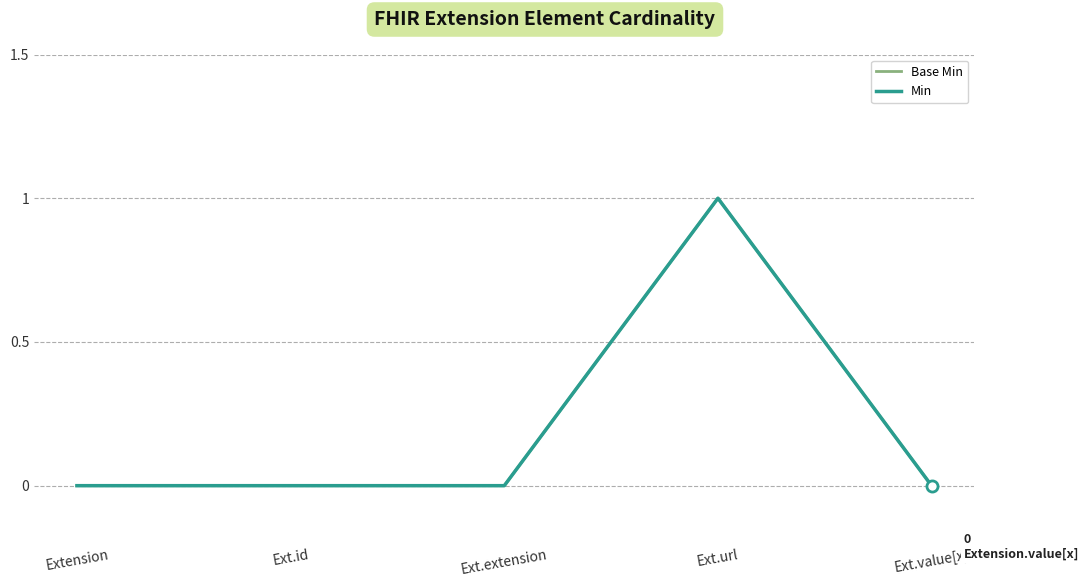

True or false: Min and Base Min cross at least once.

False